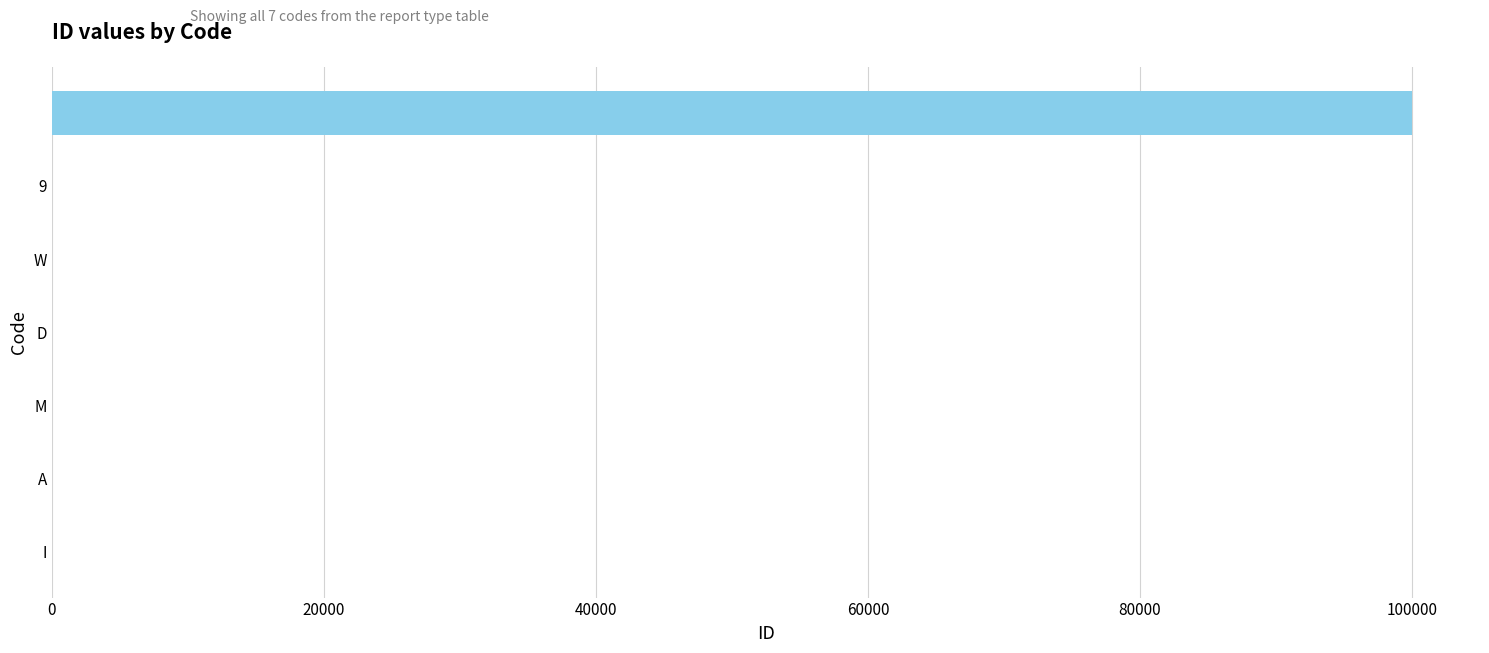

What is the maximum value shown in the chart?

99999